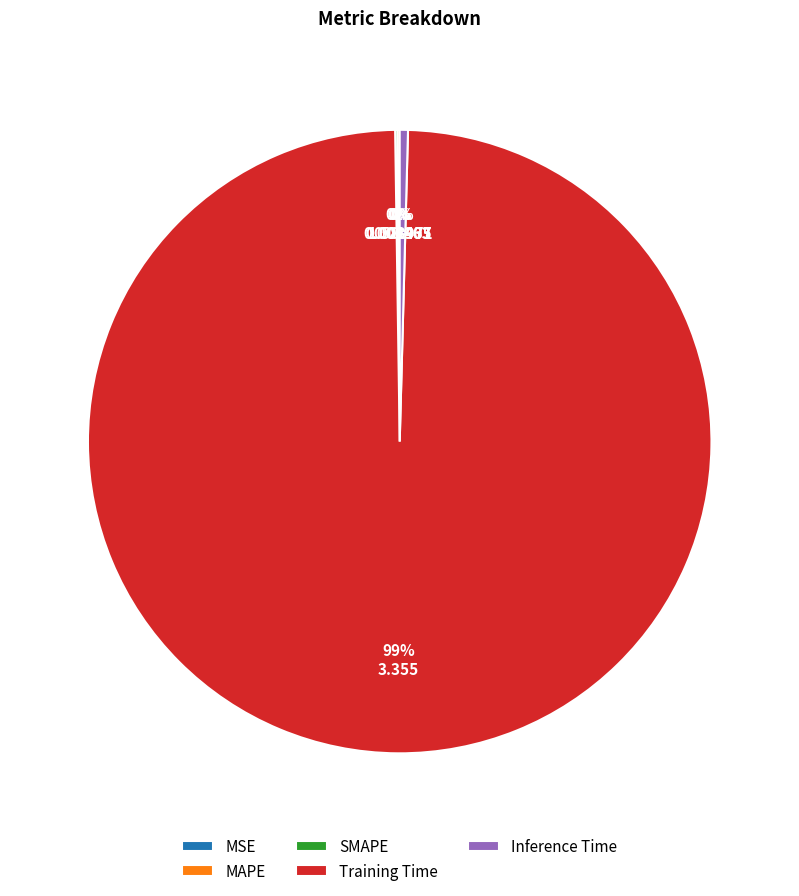

The Training Time slice represents 99% of the pie. True or false?

True